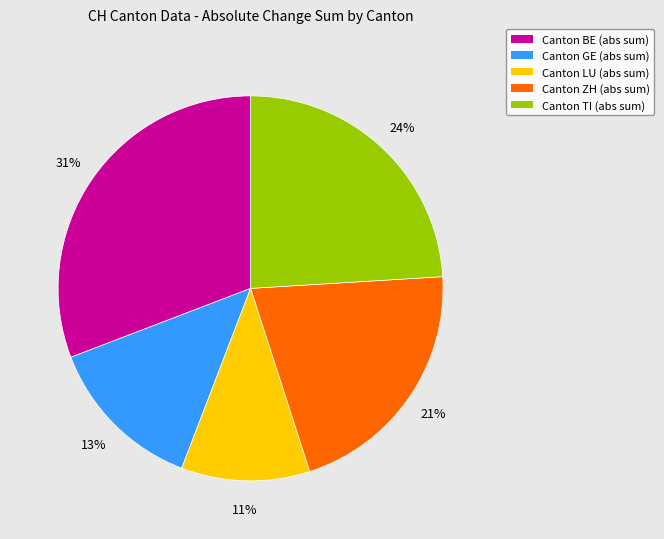

Is the sum of Canton LU (abs sum) and Canton BE (abs sum) greater than half?

No